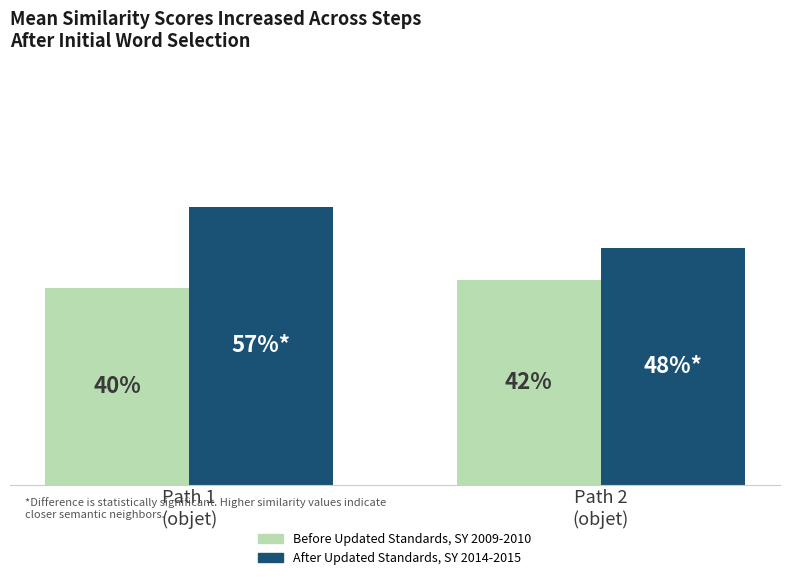

Where is After Updated Standards, SY 2014-2015 nearest to the value 0?

Path 2
(objet)